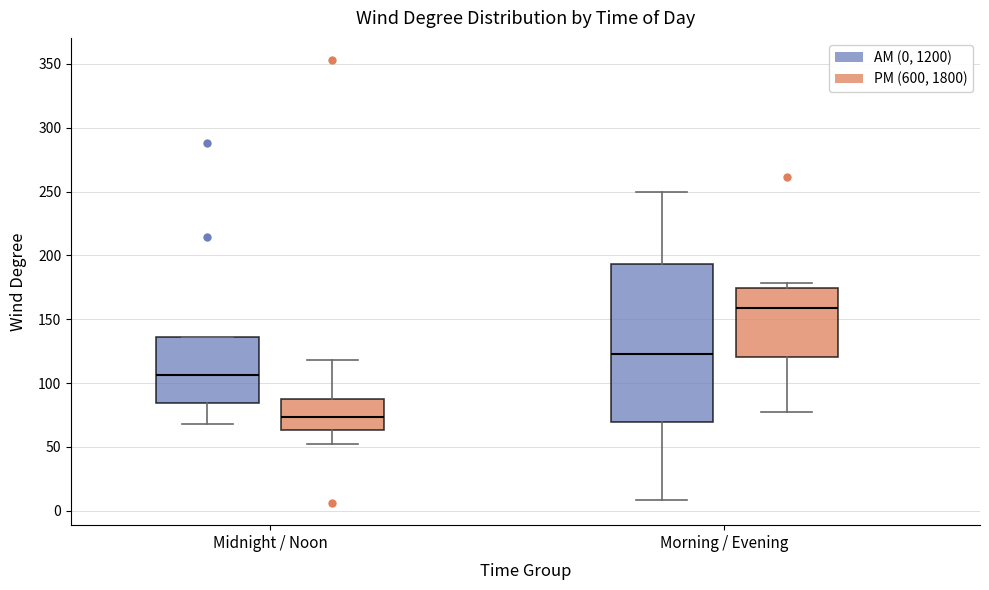

Reading left to right, read every box against the y-axis: the position of its median line, the range the box covers, and the ends of its whiskers. The values are not printed on the chart, so give them approximately, as read against the axis.

Midnight / Noon (AM (0, 1200)): median 105, box 85 to 135, whiskers 70 to 135
Midnight / Noon (PM (600, 1800)): median 75, box 65 to 85, whiskers 50 to 120
Morning / Evening (AM (0, 1200)): median 125, box 70 to 195, whiskers 10 to 250
Morning / Evening (PM (600, 1800)): median 160, box 120 to 175, whiskers 75 to 180